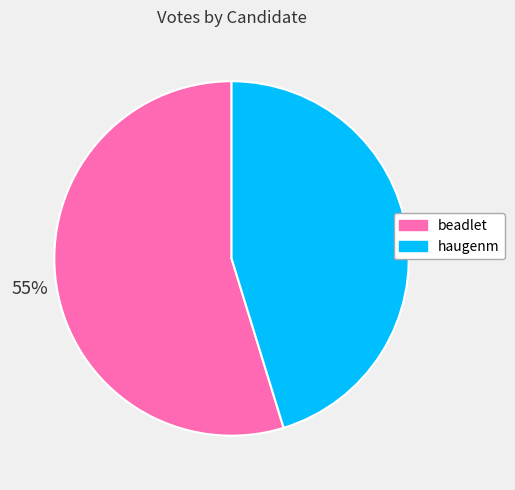

Between haugenm and beadlet, which is larger?

beadlet